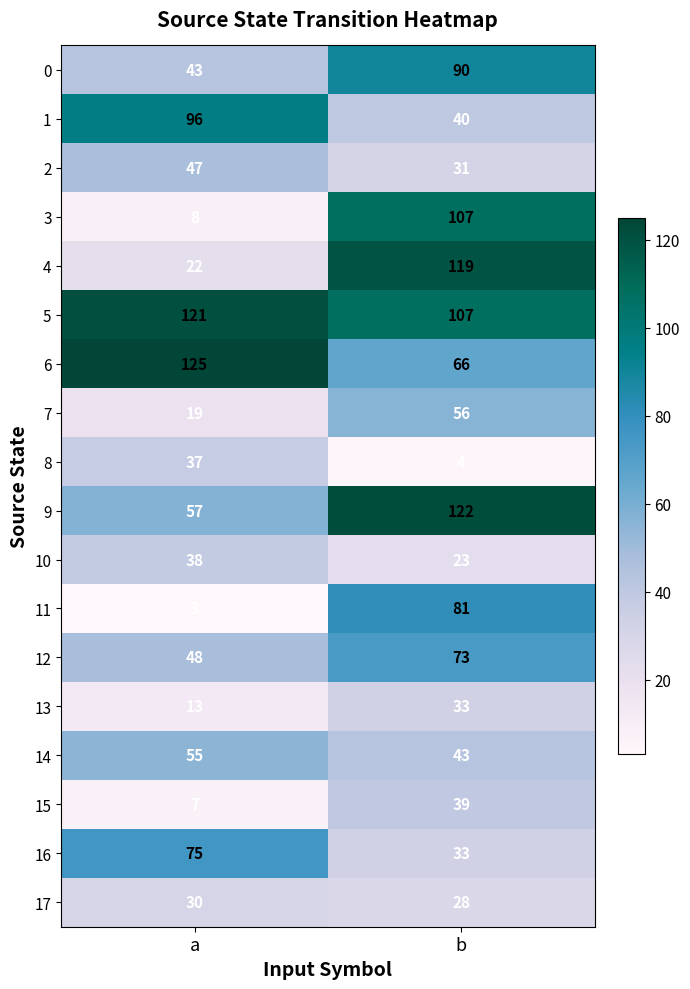

Which series has the largest range (max minus min)?

3